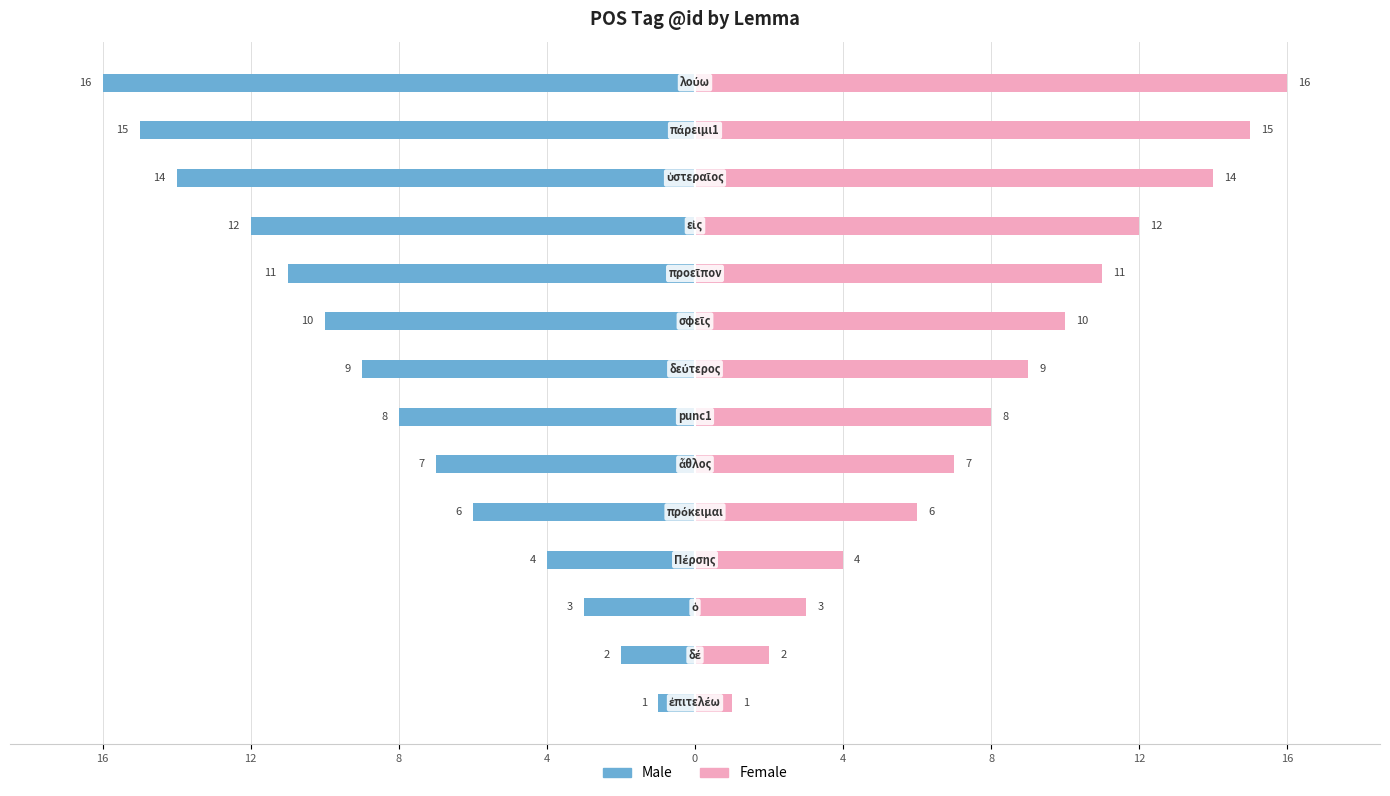

True or false: Male has a value of -1 at 12.

False